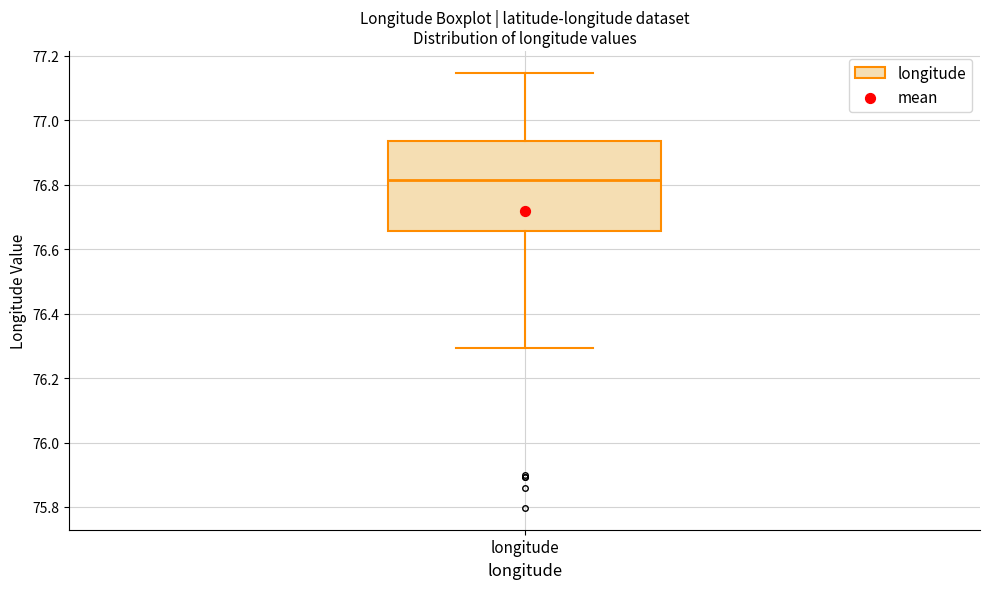

Transcribe this box plot: give where the median line is, the range the box spans, and where the two whiskers end, as read against the y-axis. The values are not printed on the chart, so give them approximately, as read against the axis.

median 76.82, box 76.66 to 76.94, whiskers 76.30 to 77.14